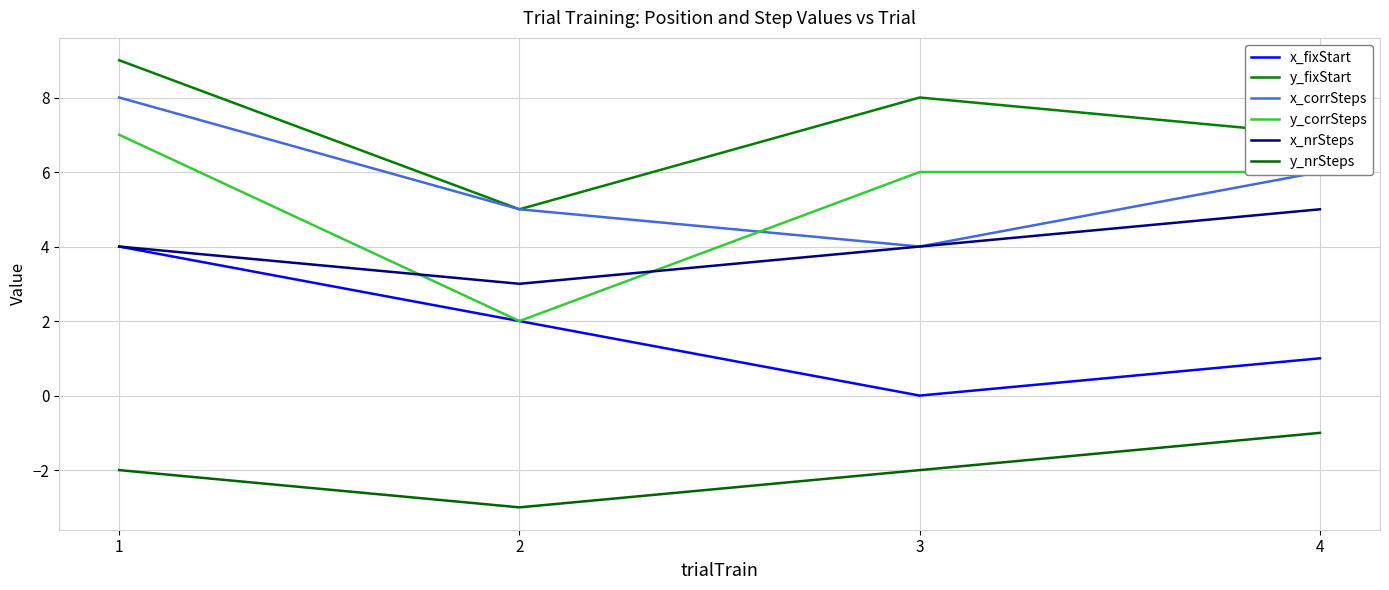

Is it true that y_fixStart equals 2 at 2?

False